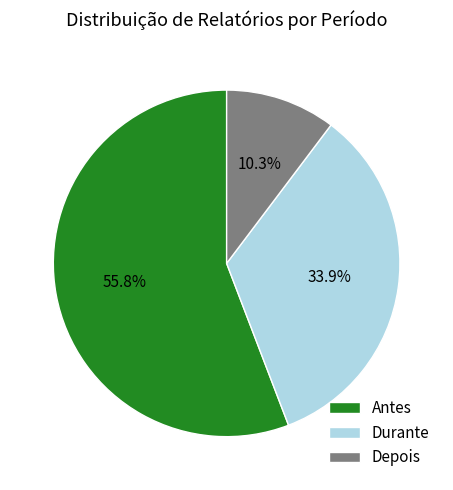

To the nearest percent, what percentage of the pie is Depois?

10%